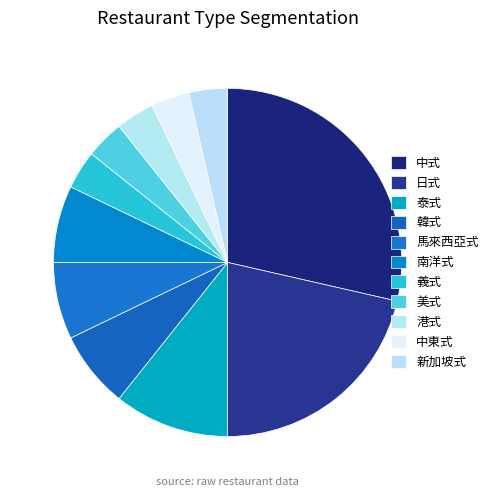

How many segments does this pie chart have?

11